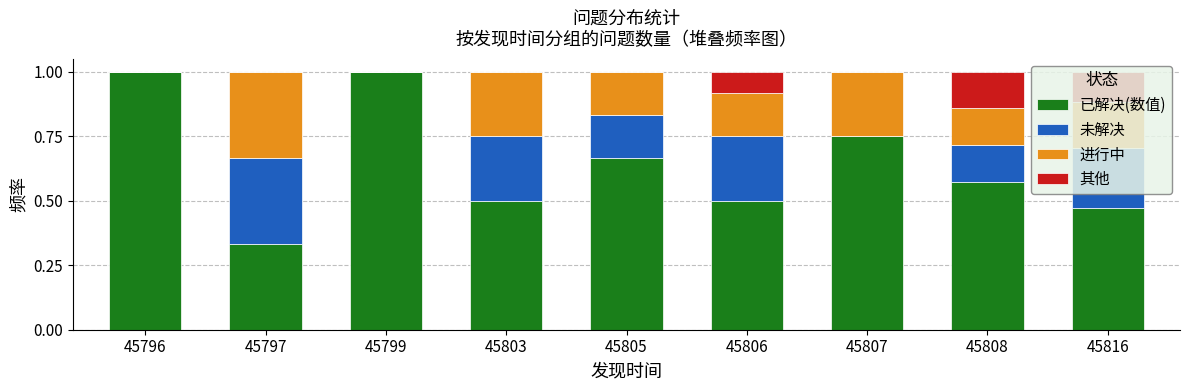

What is the maximum value for 已解决(数值)?

1.0